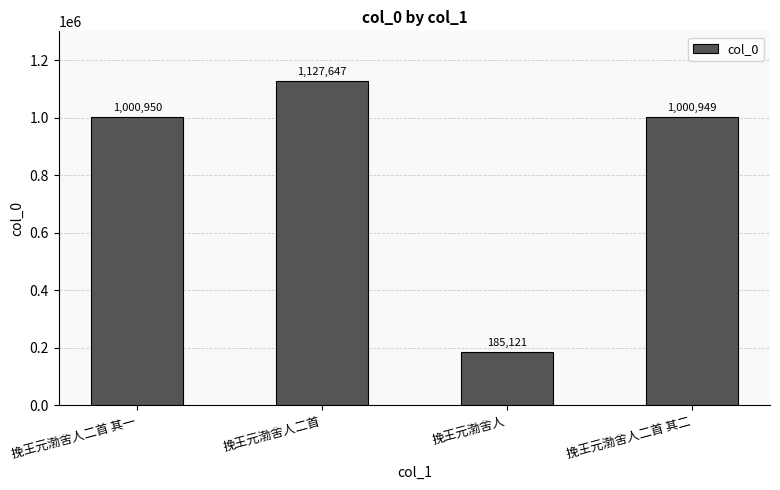

Is it true that the value at 挽王元渤舍人二首 其二 is 1000949?

True